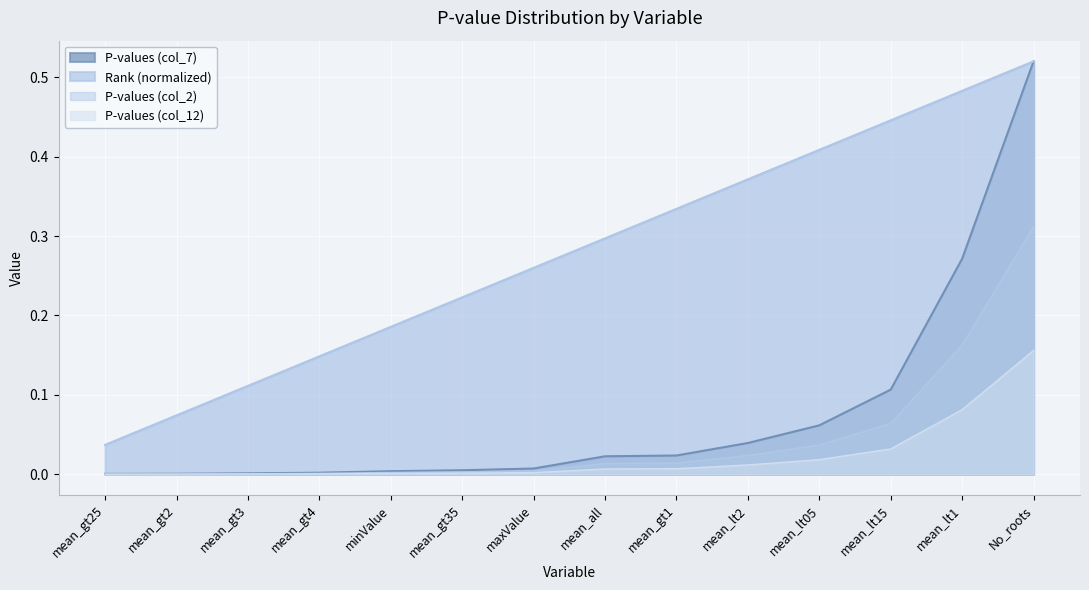

What value does the Rank (col_8) series have at mean_gt4?

0.1